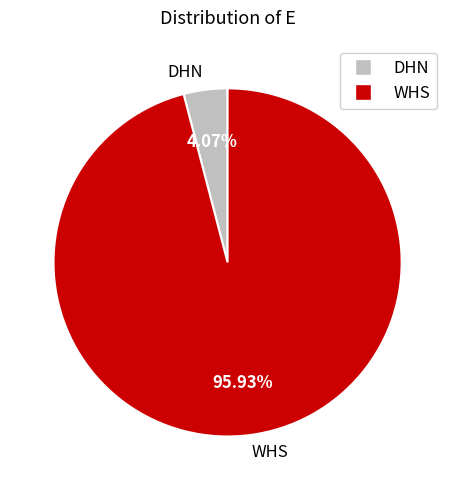

What percentage is the WHS slice, to the nearest percent?

96%